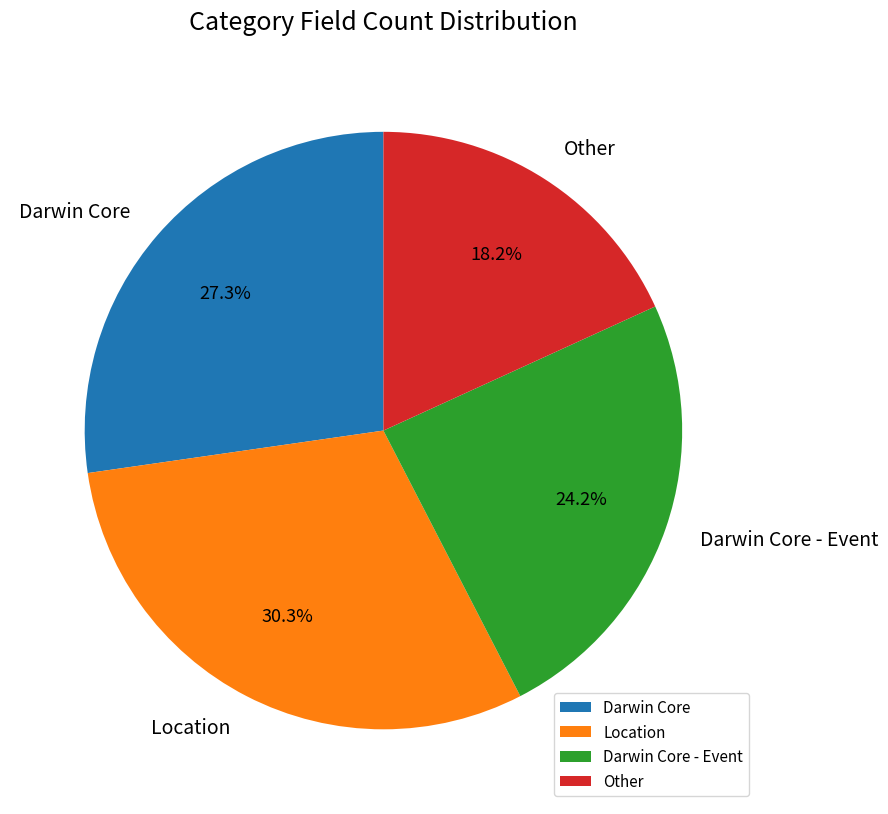

True or false: Darwin Core accounts for 27% of the total.

True